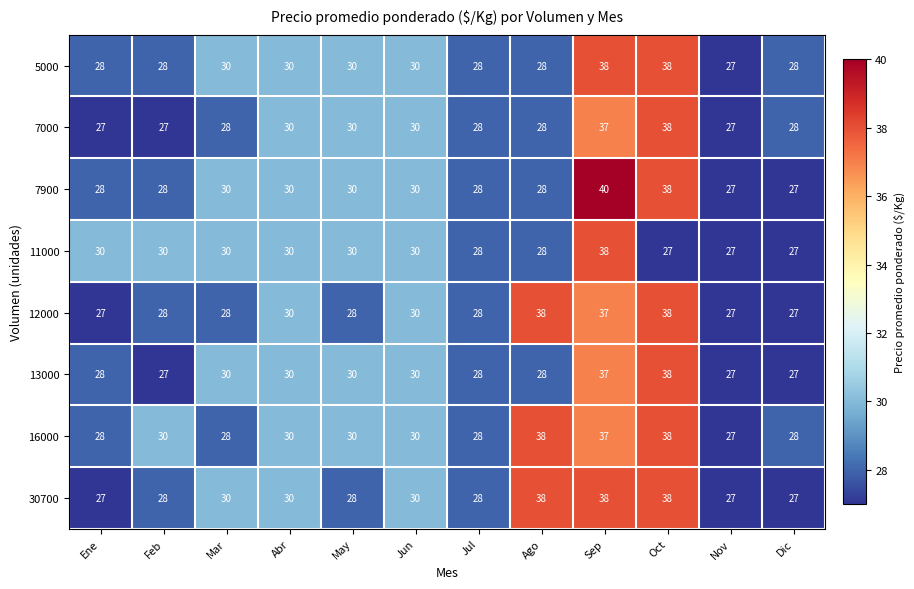

The value of 7900 at Feb is 19. True or false?

False